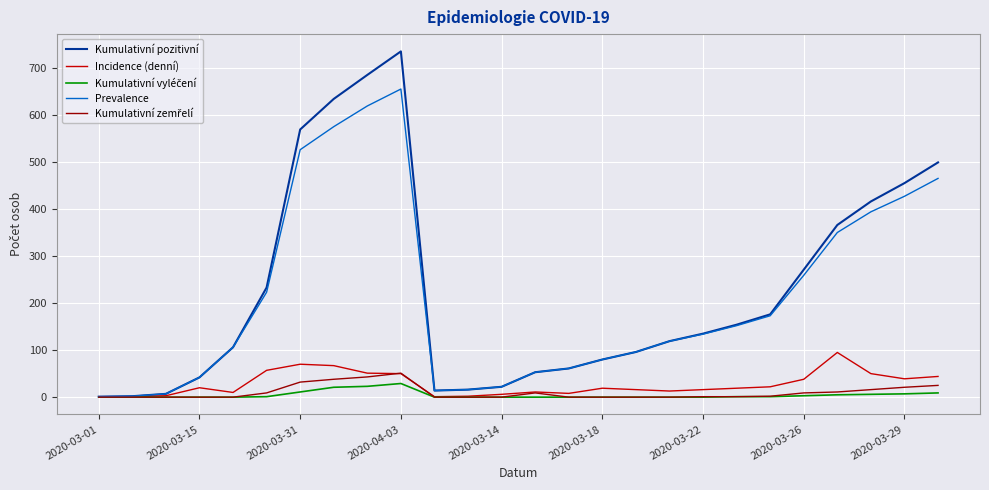

What is the lowest value of the Incidence (denní) series?

1